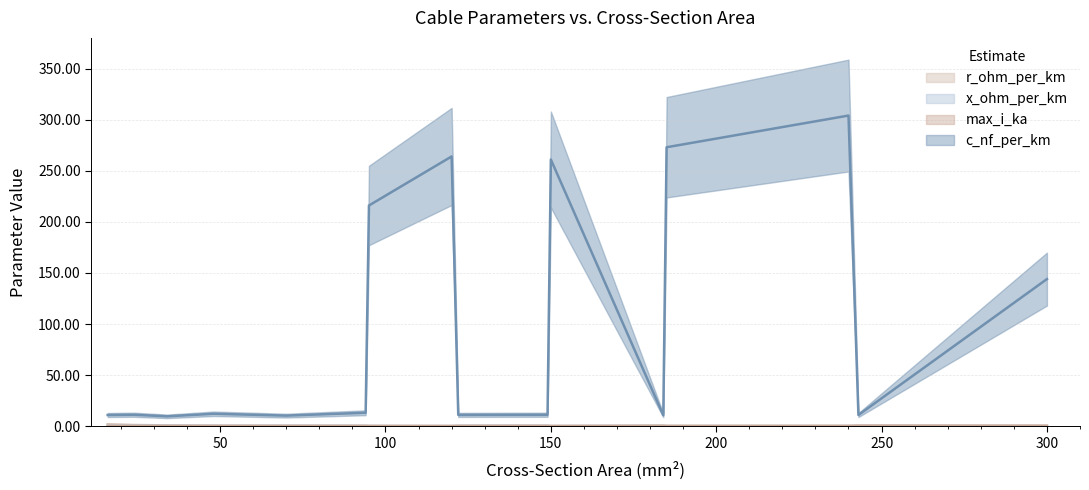

Which series has the largest total across all categories?

c_nf_per_km